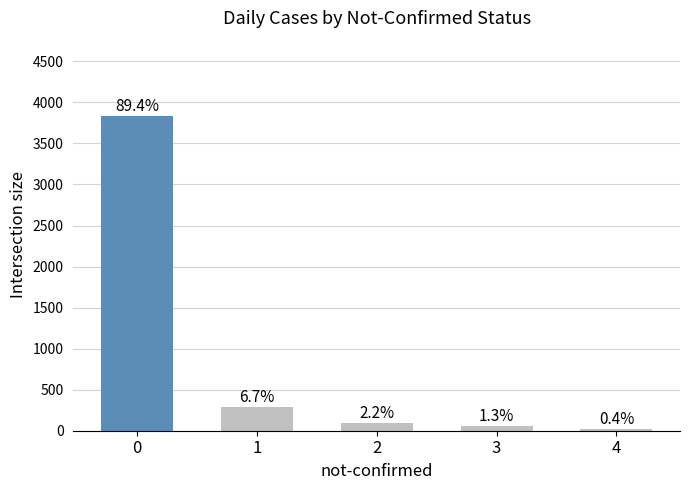

What is the value of the 1st bar from the left?

3829